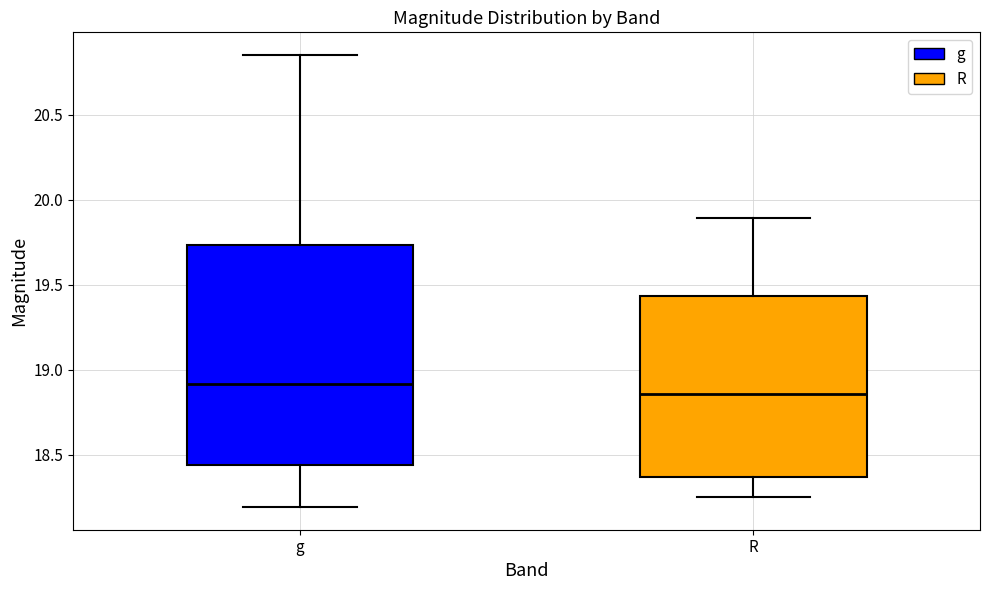

Where is the lower edge of the box for R on the y-axis? The values are not printed on the chart, so give them approximately, as read against the axis.

18.35